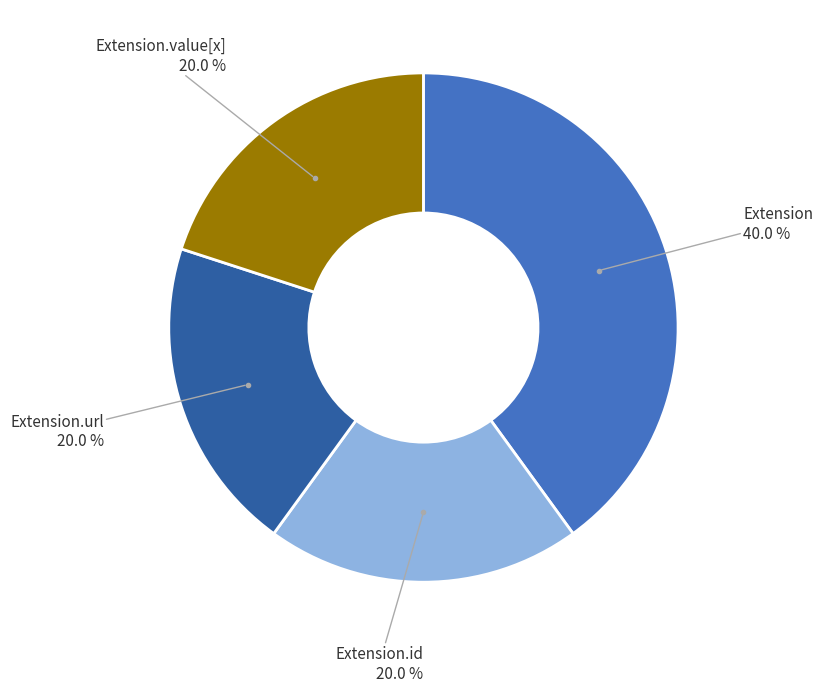

How many segments does this pie chart have?

4